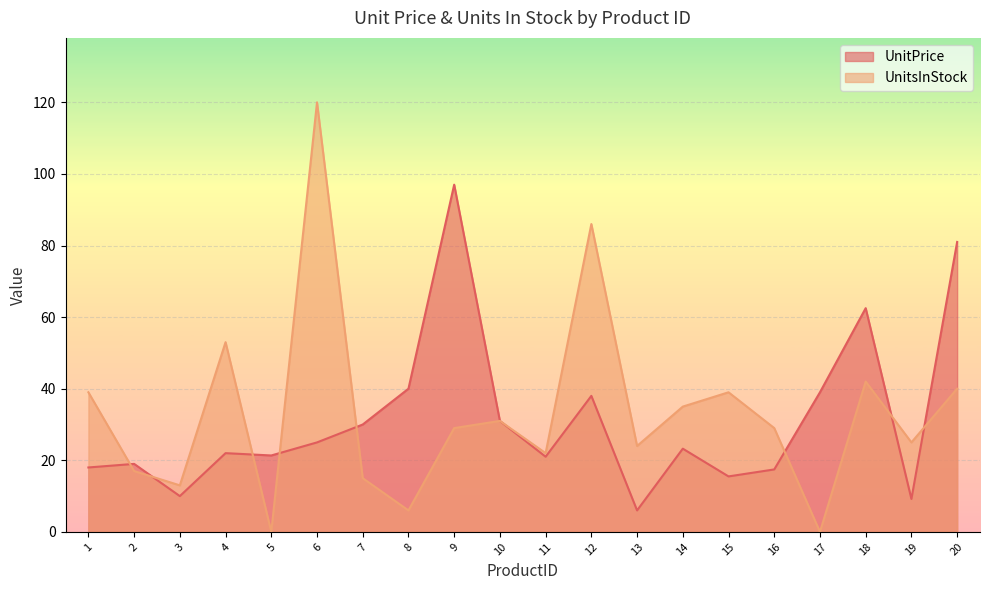

At 4, list the series in order from largest to smallest.

UnitsInStock, UnitPrice